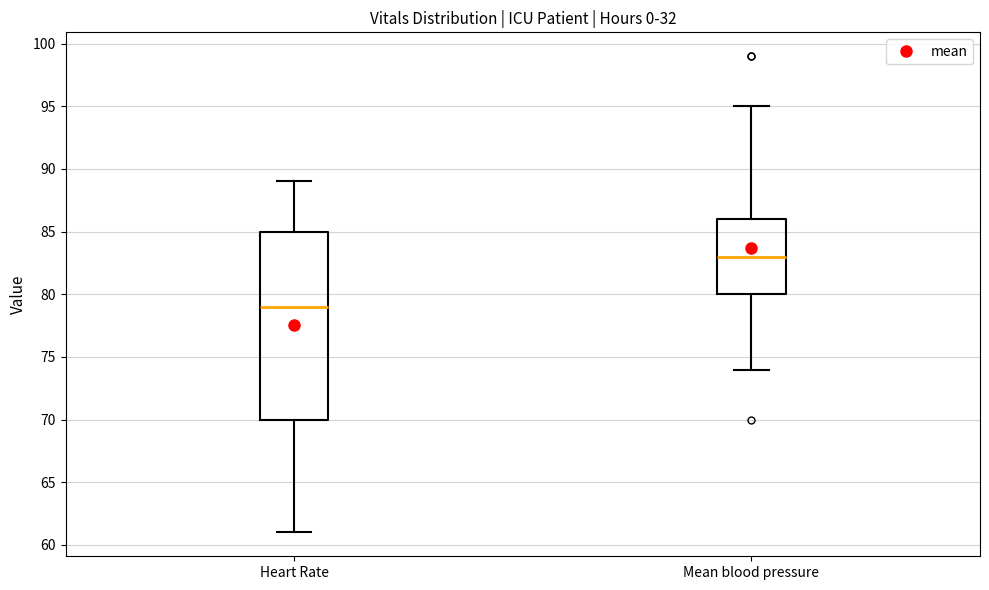

Reading left to right, read every box against the y-axis: the position of its median line, the range the box covers, and the ends of its whiskers. The values are not printed on the chart, so give them approximately, as read against the axis.

Heart Rate: median 79, box 70 to 85, whiskers 61 to 89
Mean blood pressure: median 83, box 80 to 86, whiskers 74 to 95